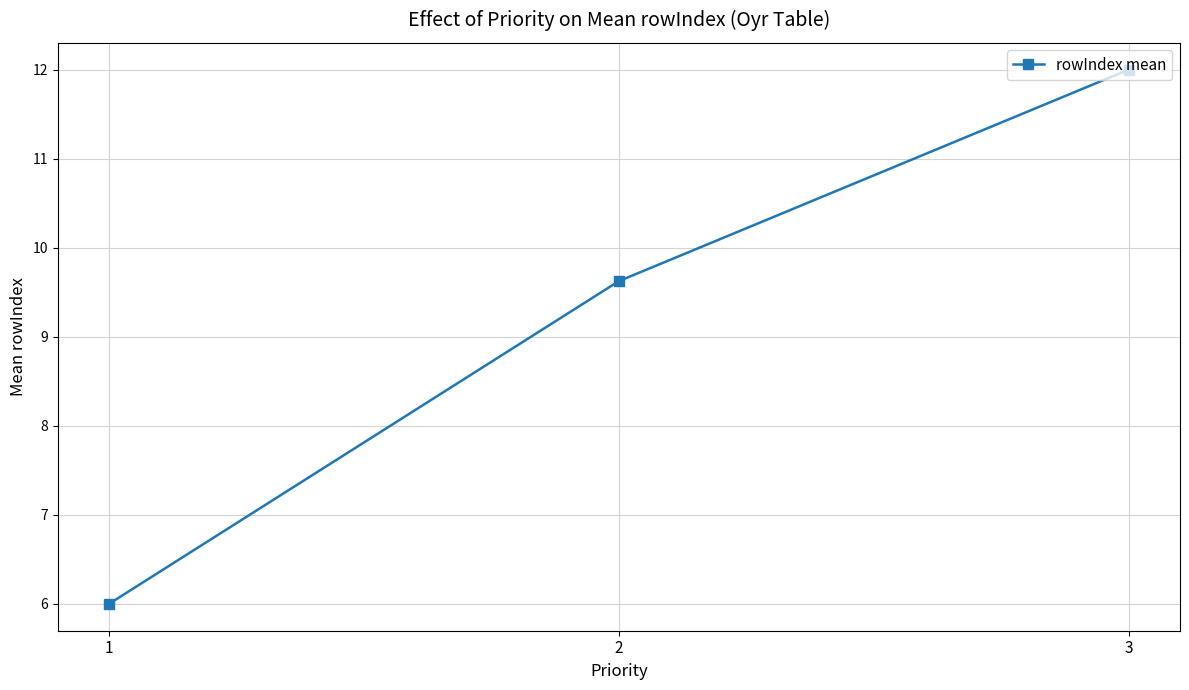

What is the value of the 3rd point from the left?

12.0